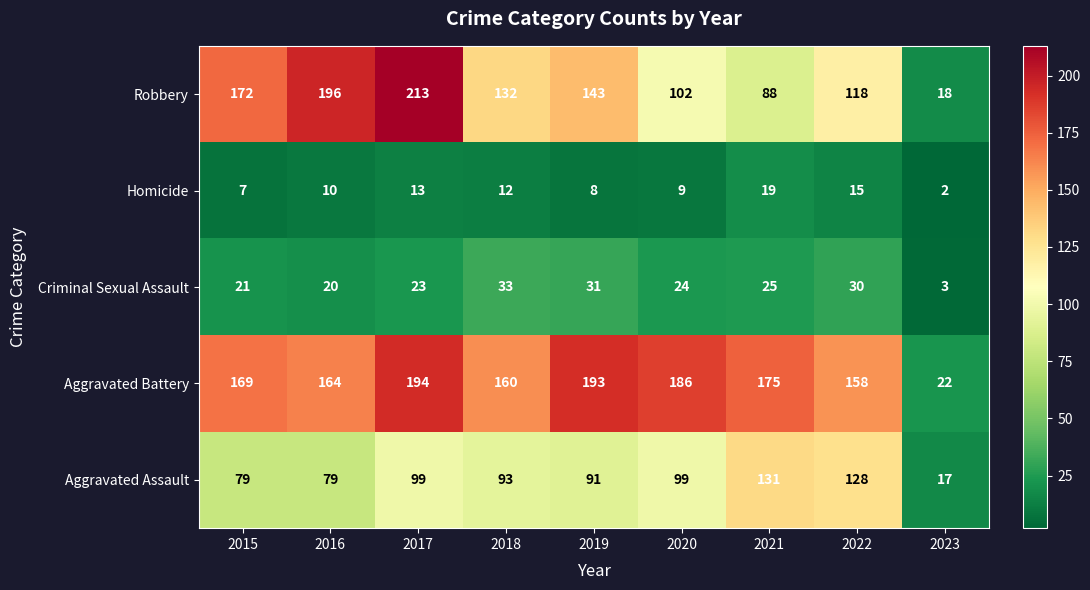

The Criminal Sexual Assault series shows 13 at 2018. True or false?

False